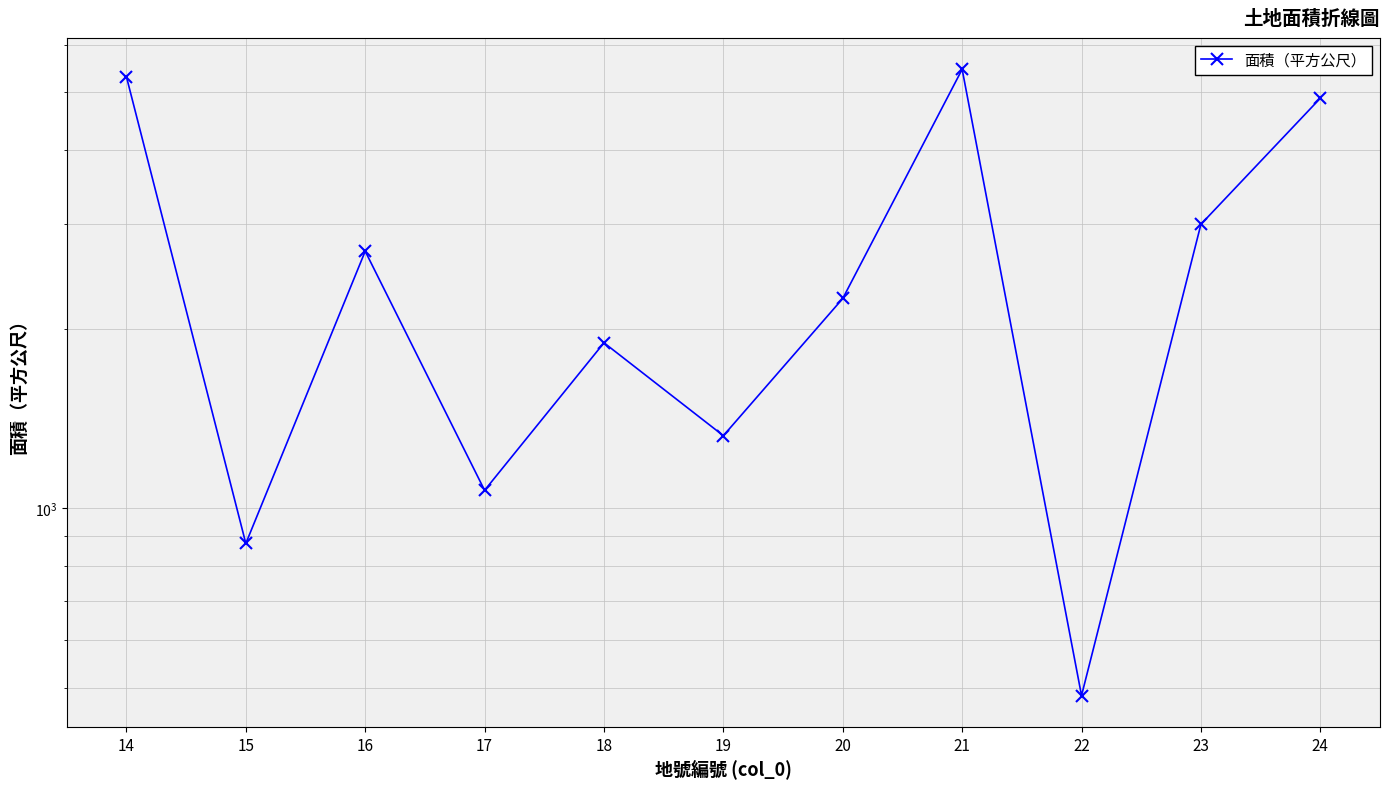

Is this an area chart (filled region under the line)?

No